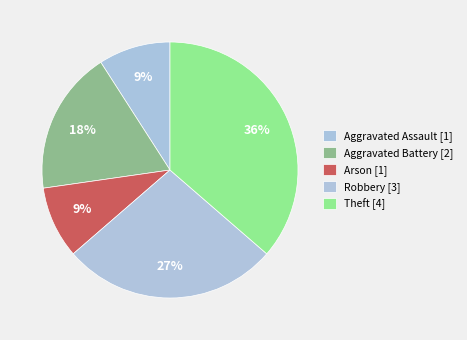

The Arson slice represents 9% of the pie. True or false?

True